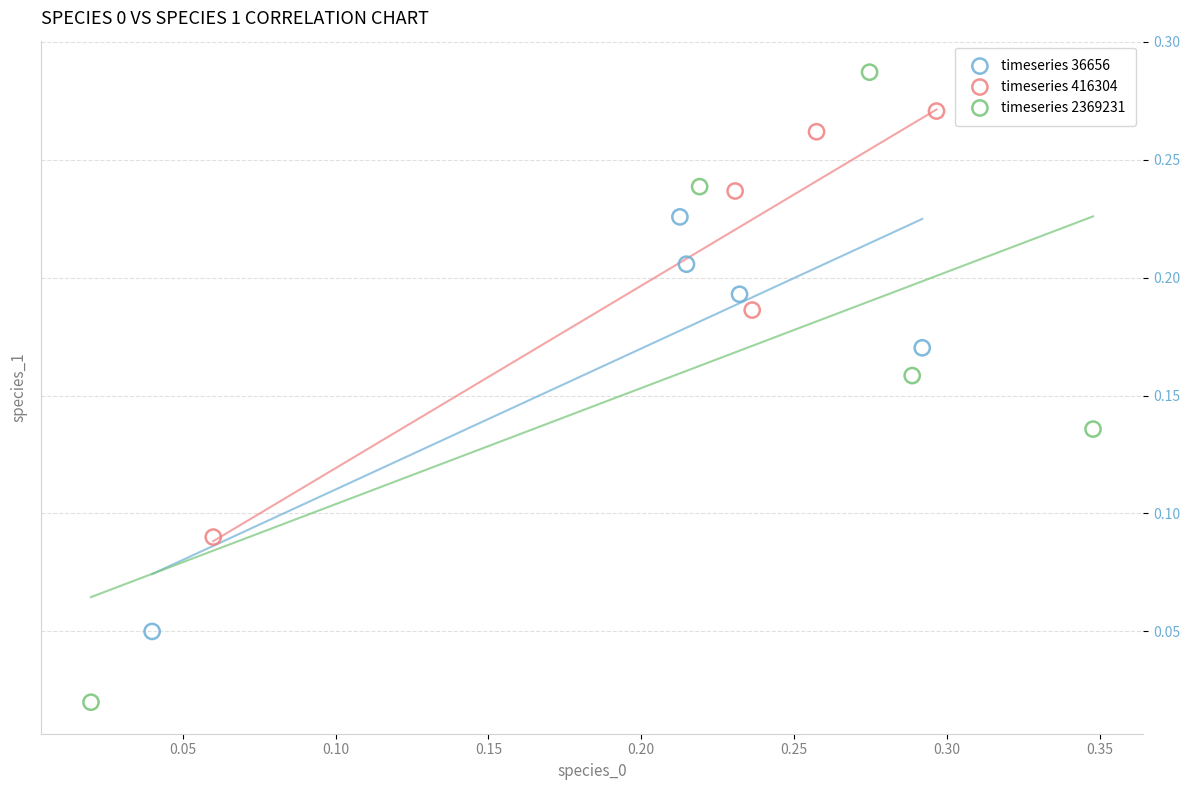

Which series contains the lowest Y value?

timeseries 2369231